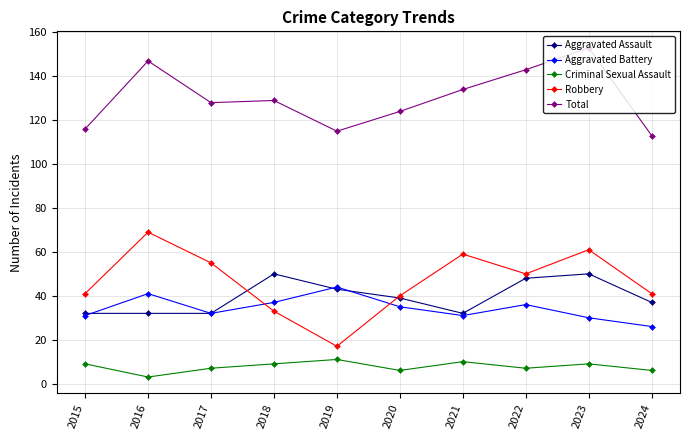

What is the spread (max minus min) of values at 2016?

144